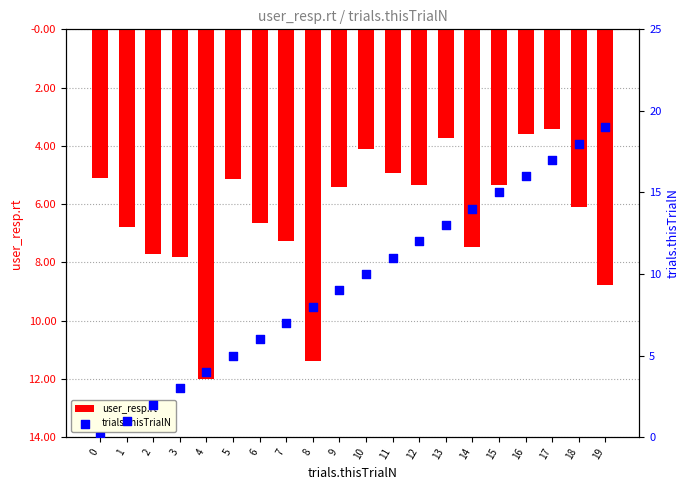

At how many categories does at least one series exceed -6?

20